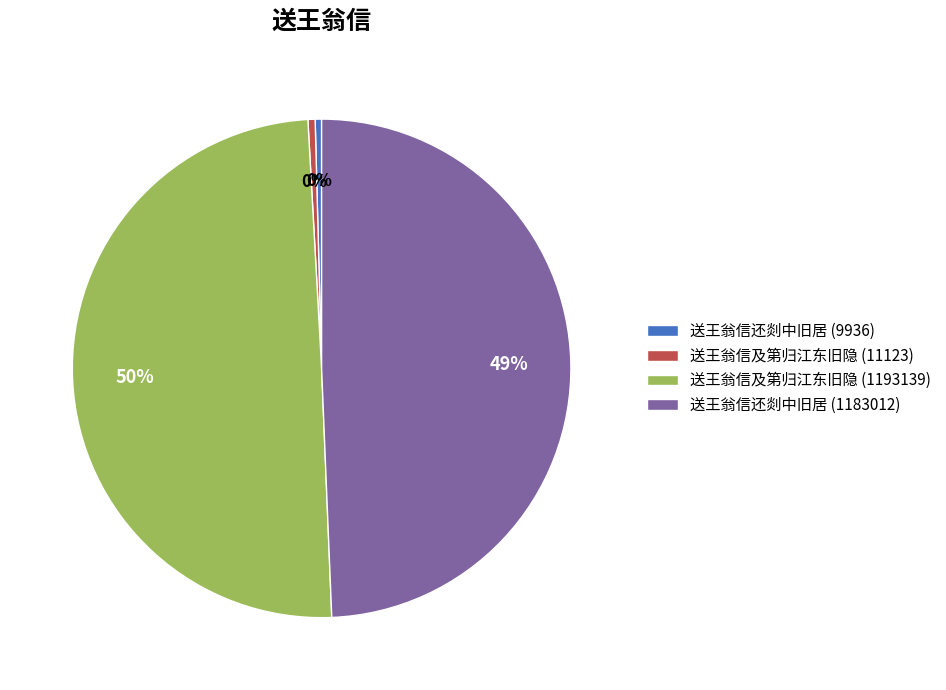

Is 送王翁信还剡中旧居 (1183012) the majority of the pie?

No